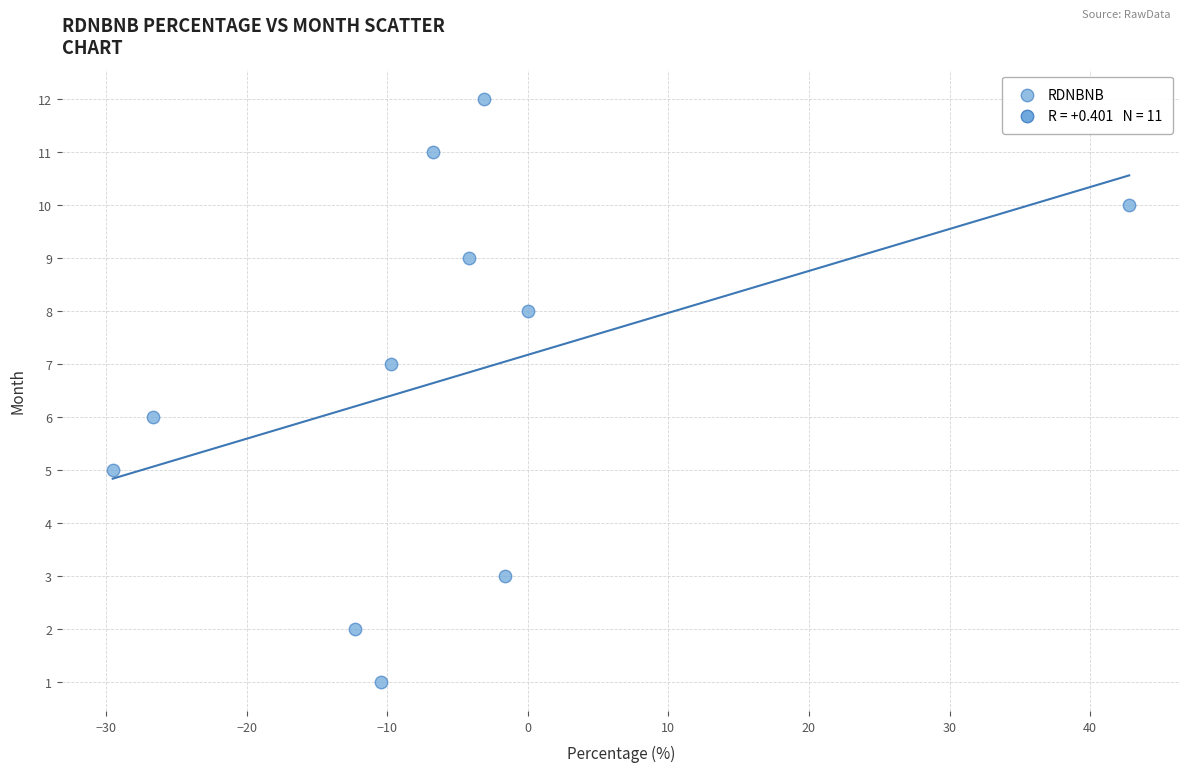

What is the range of Y values (max minus min)?

11